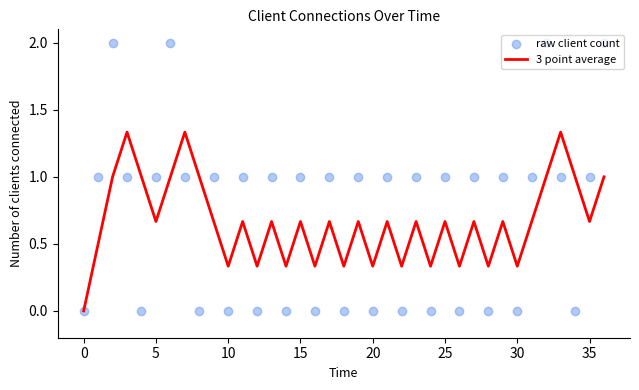

At how many categories does at least one series exceed 0?

36